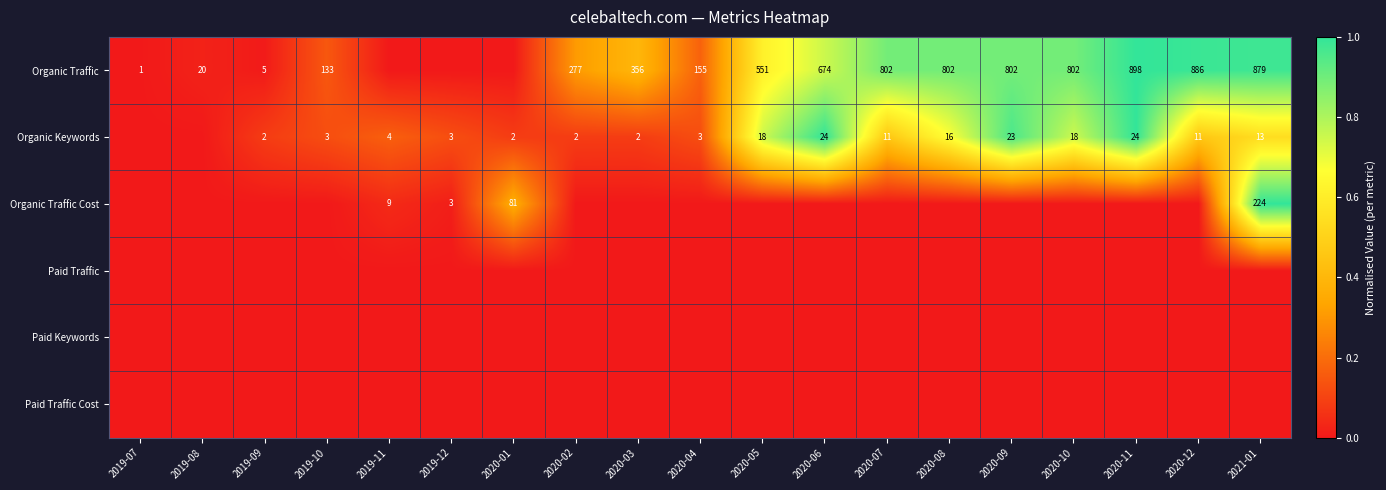

What is the difference between the Organic Keywords values at 2020-12 and 2019-11?

7